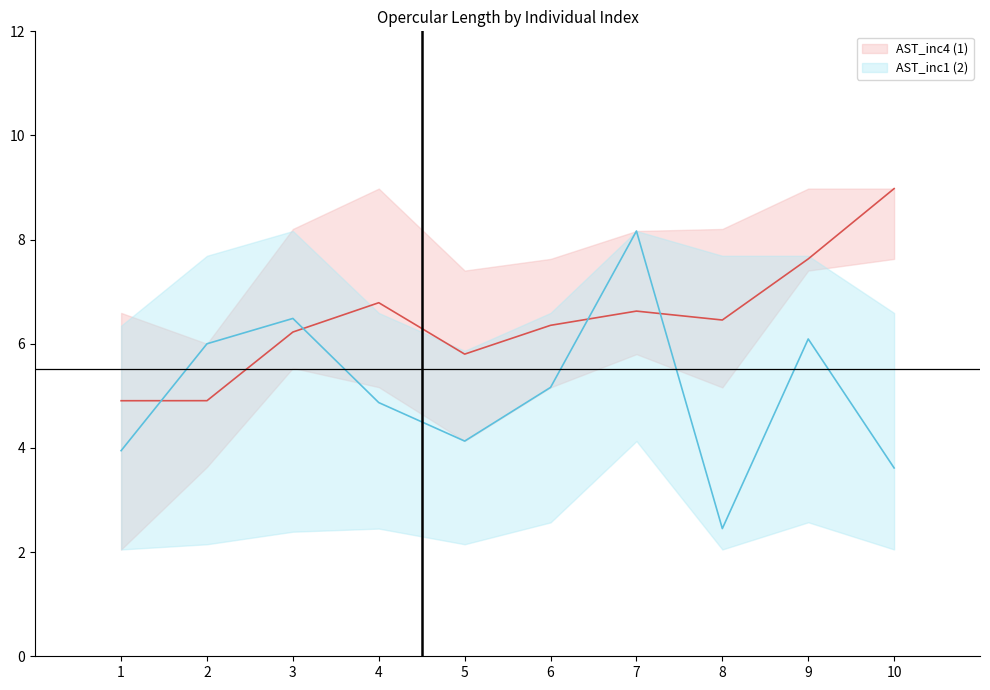

At how many categories does at least one series exceed 8?

2